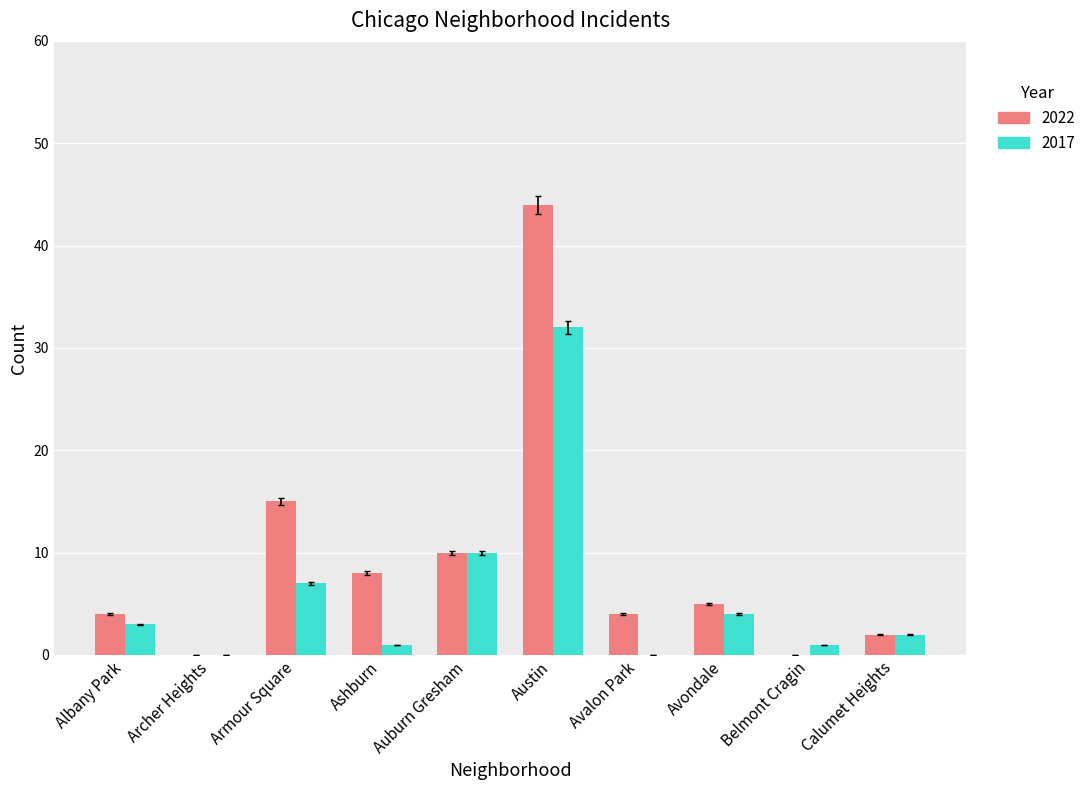

What are all the series names shown in the legend?

2022, 2017